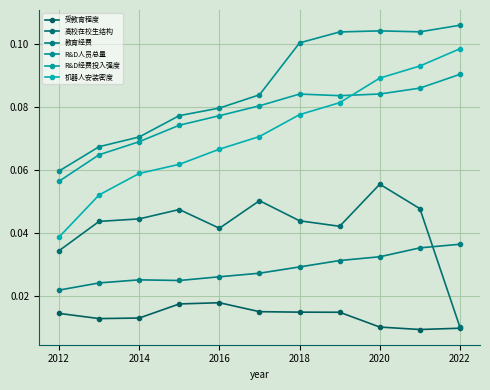

What is the sum of all 机器人安装密度 values?

0.8